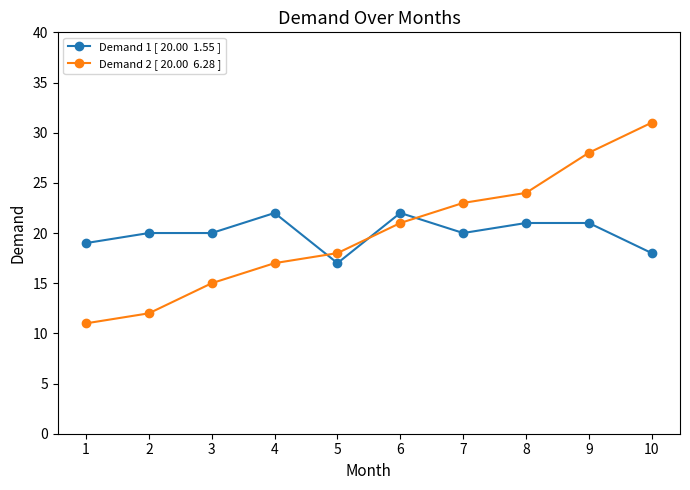

Which label corresponds to the largest value in the chart?

10